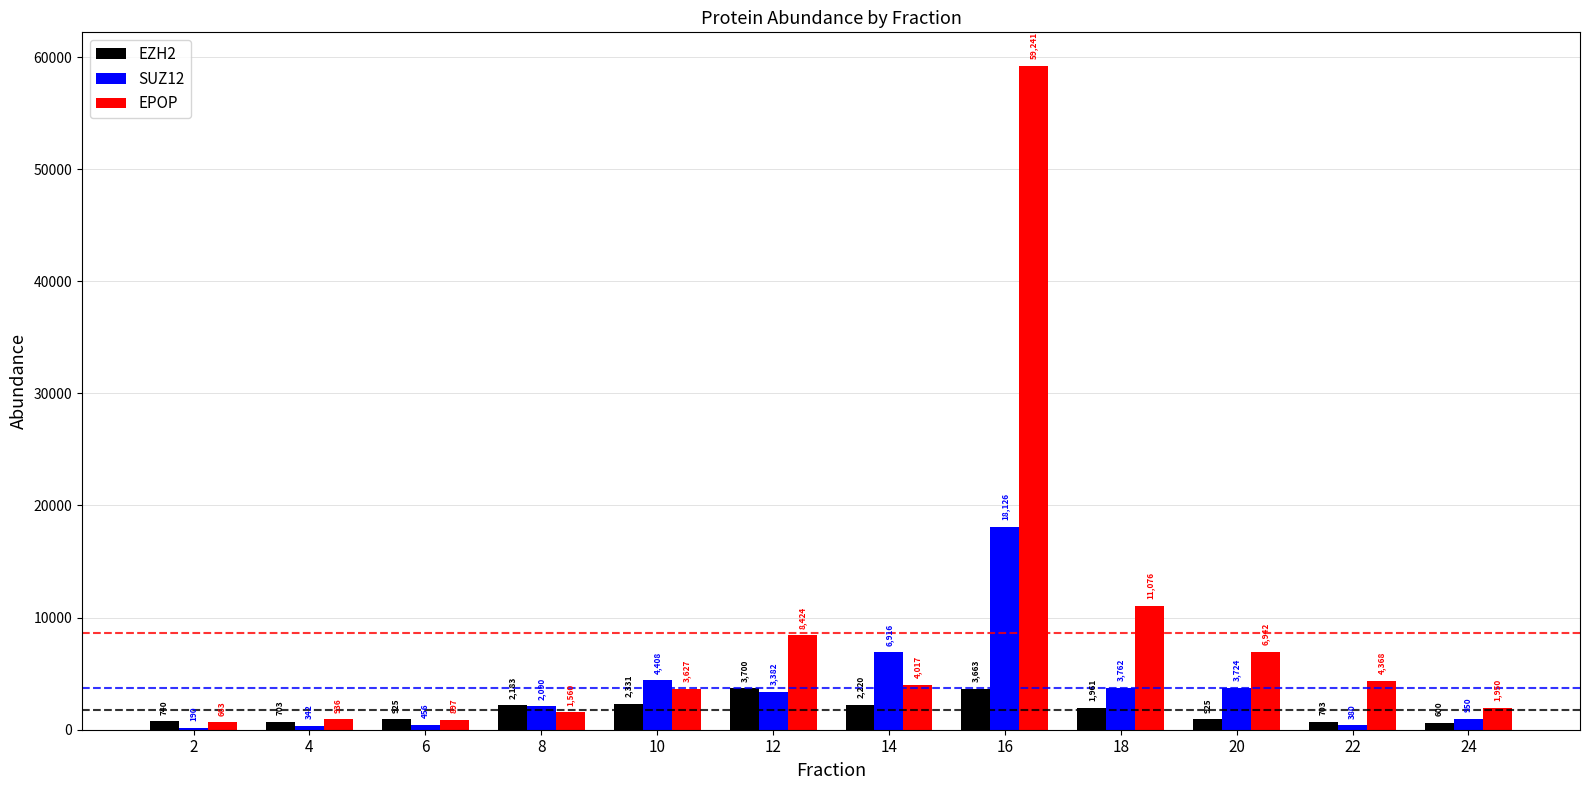

Which label corresponds to the smallest value in the chart?

2